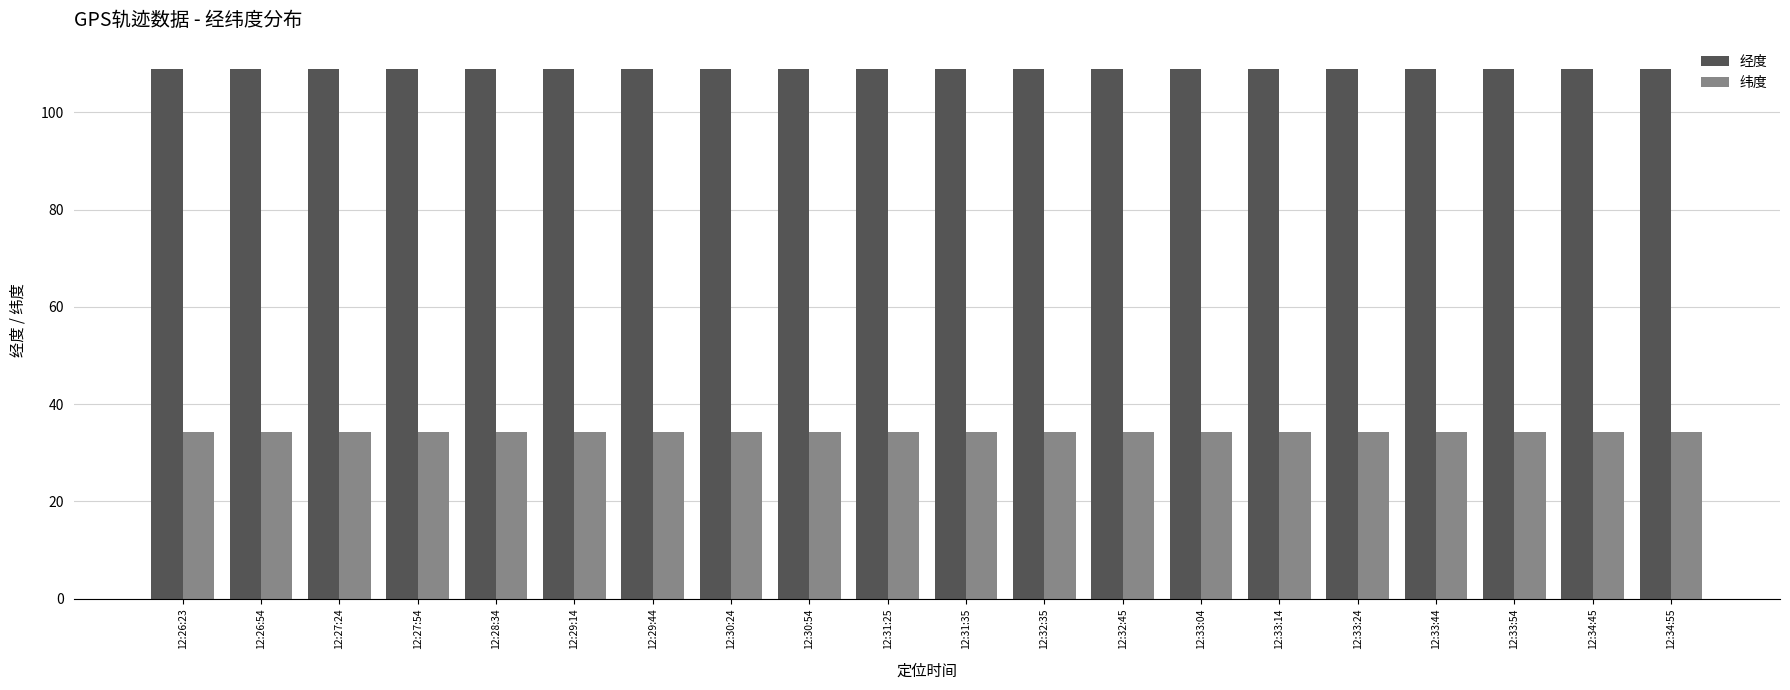

What is the sum of the 纬度 values at 12:26:54 and 12:33:14?

68.3